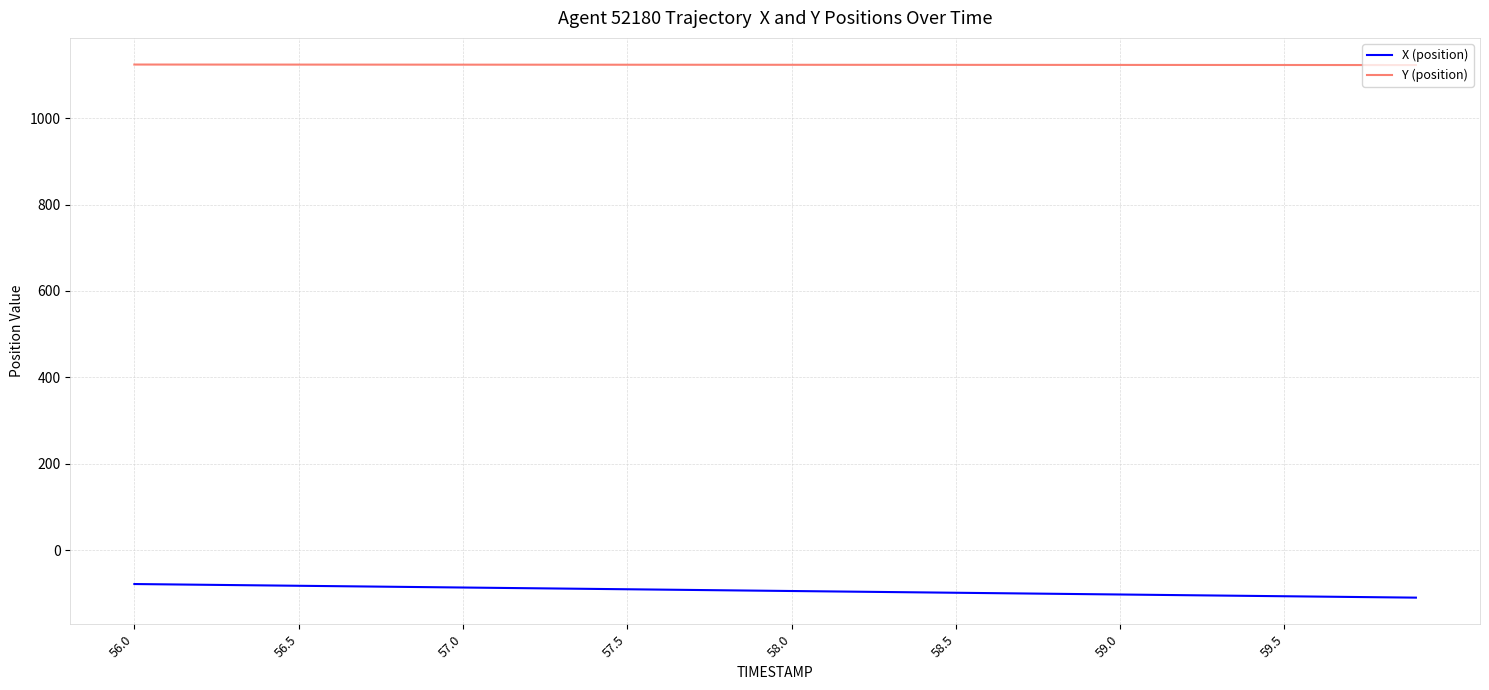

Rank the series by their maximum value, from highest to lowest.

Y (position), X (position)